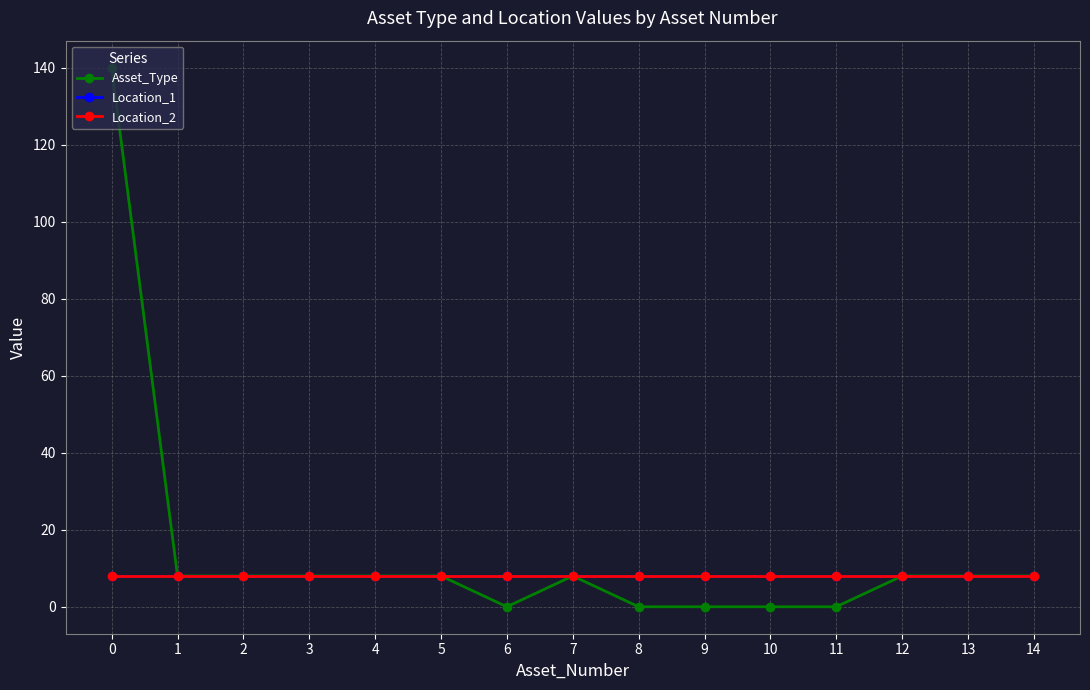

What is the greatest value displayed?

140